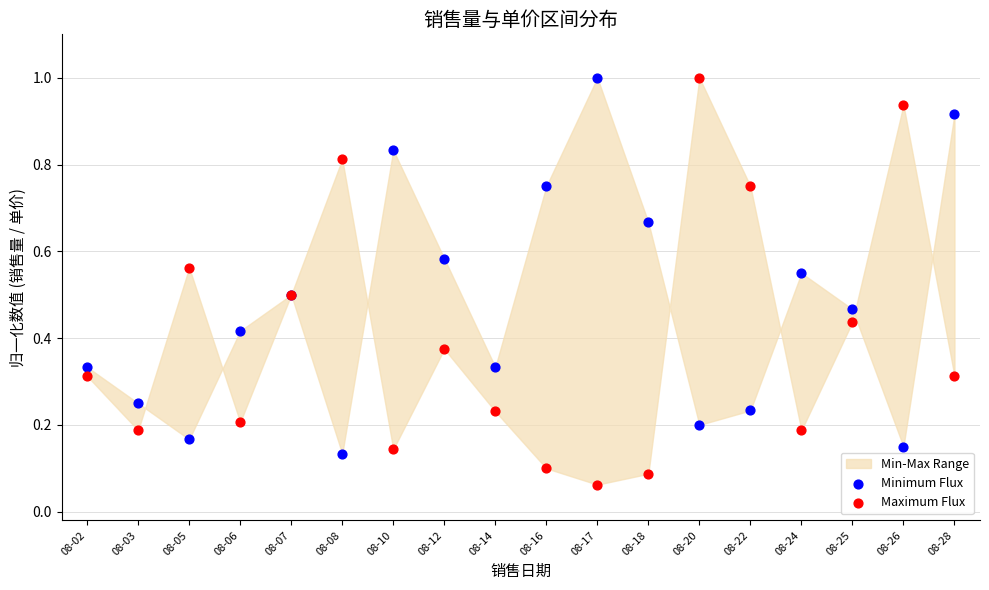

Which series has the largest Y range (max minus min)?

Maximum Flux